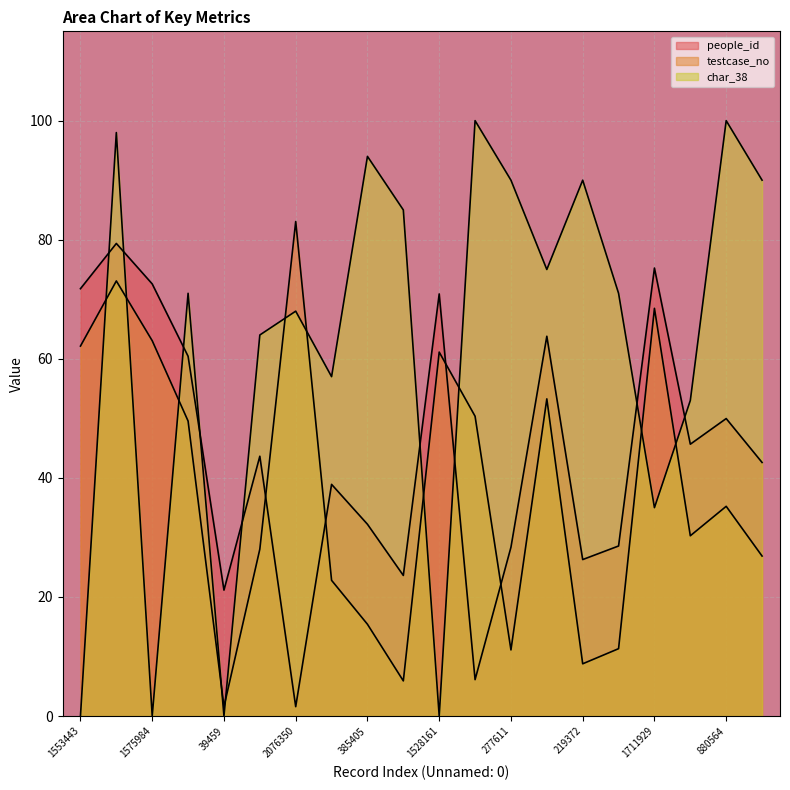

What is the label of the 9th point from the right?

1258858